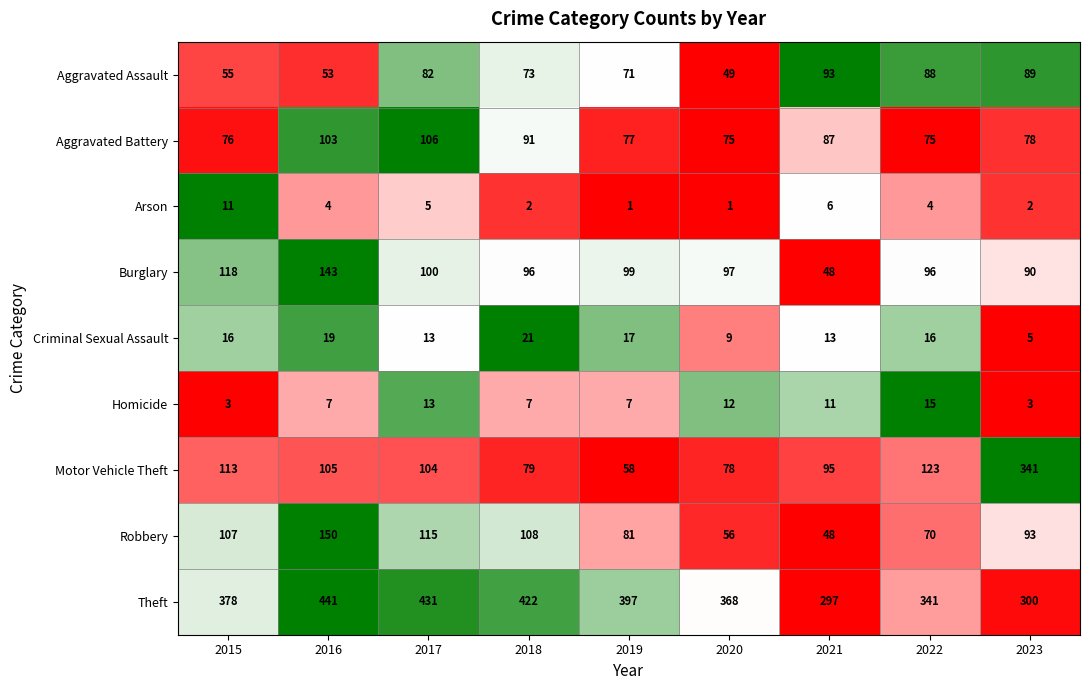

At 2015, list the series in order from smallest to largest.

Homicide, Arson, Criminal Sexual Assault, Aggravated Assault, Aggravated Battery, Robbery, Motor Vehicle Theft, Burglary, Theft